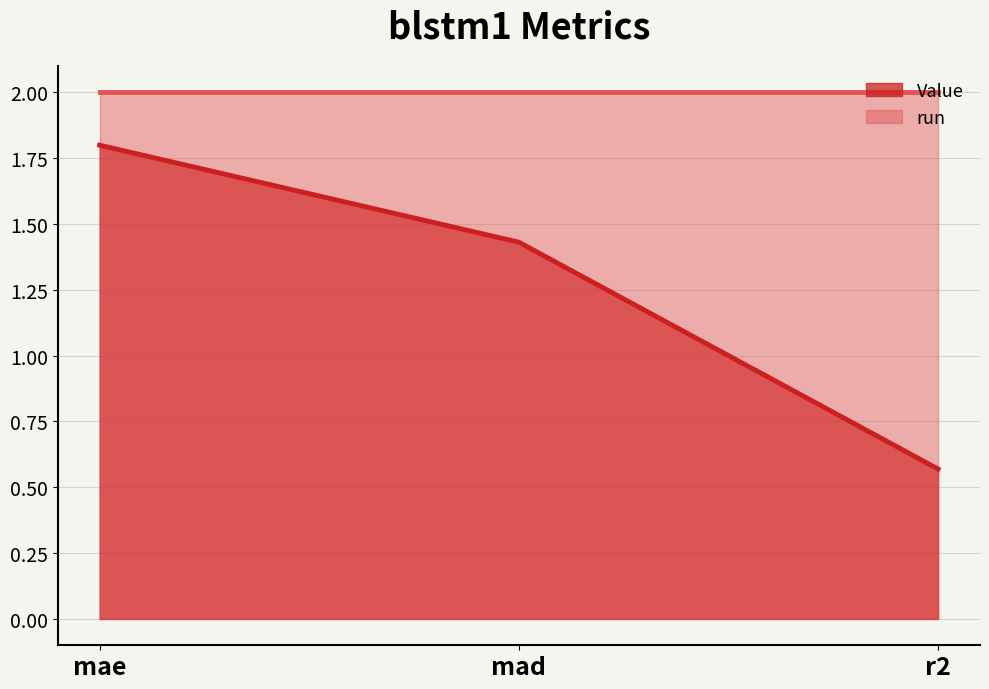

What is the difference between the values at mad and mae?

0.4